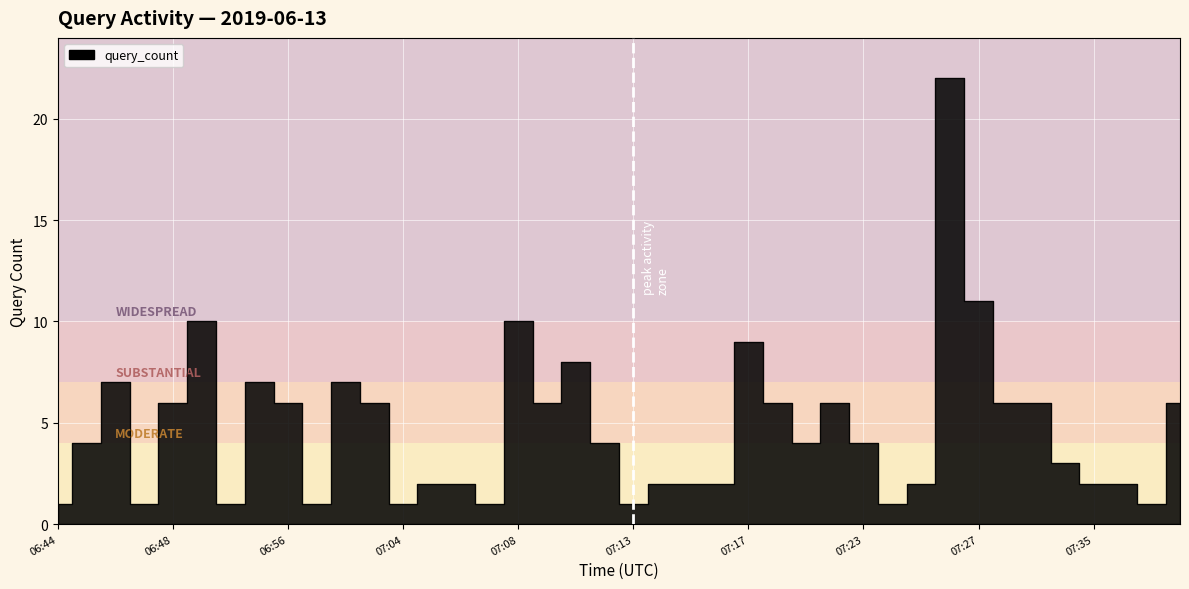

Between 07:12 and 07:15, which is larger?

07:12